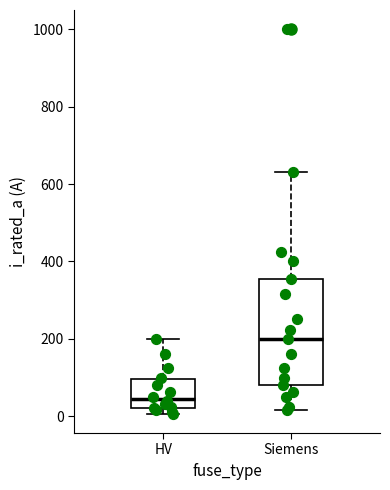

Which box is the tallest, from its lower edge to its upper edge?

Siemens